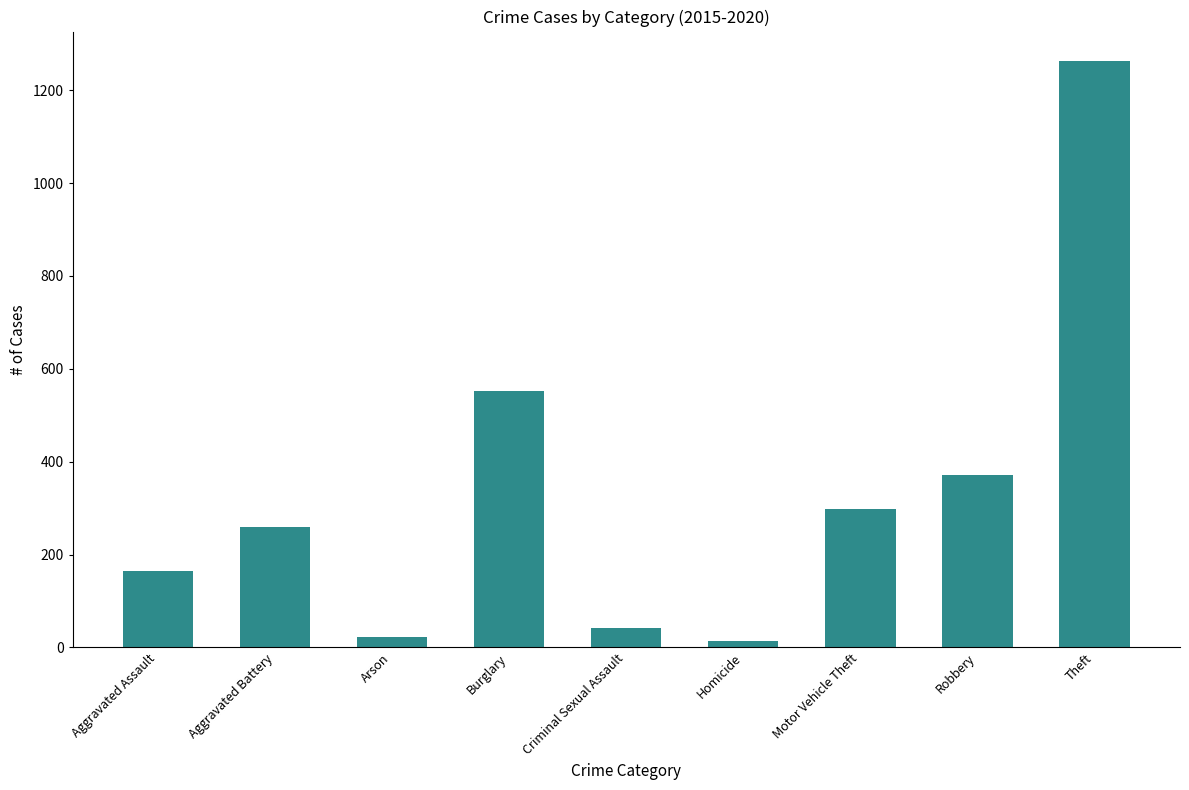

At which category does the chart reach its peak across all series?

Theft